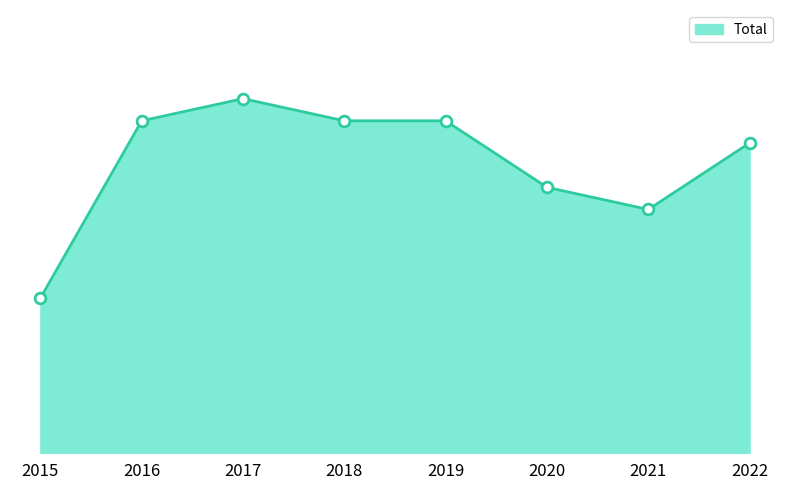

What is the ratio of the value at 2019 to the value at 2018?

1.0